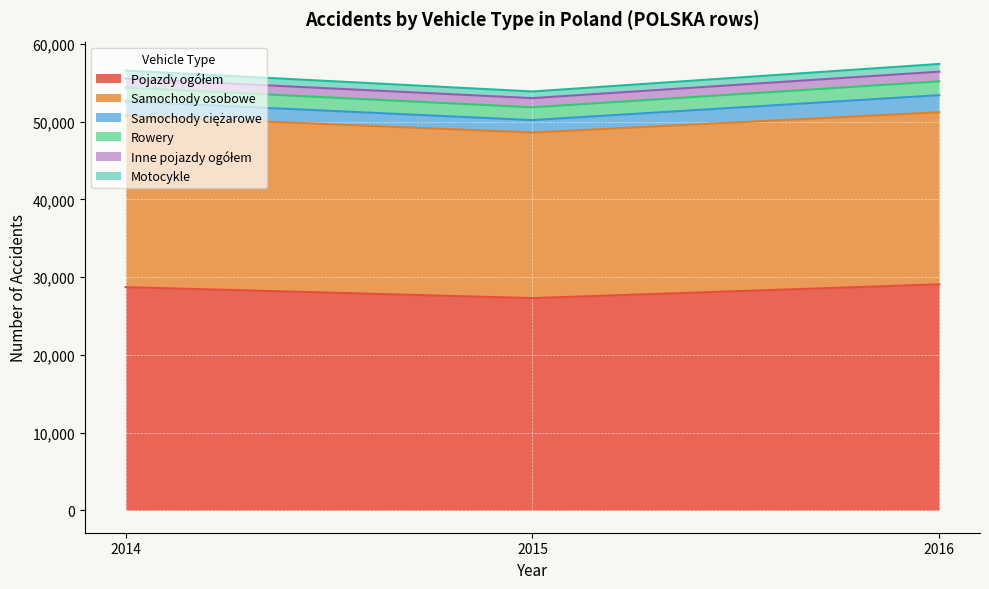

Which series has the largest range (max minus min)?

Pojazdy ogółem